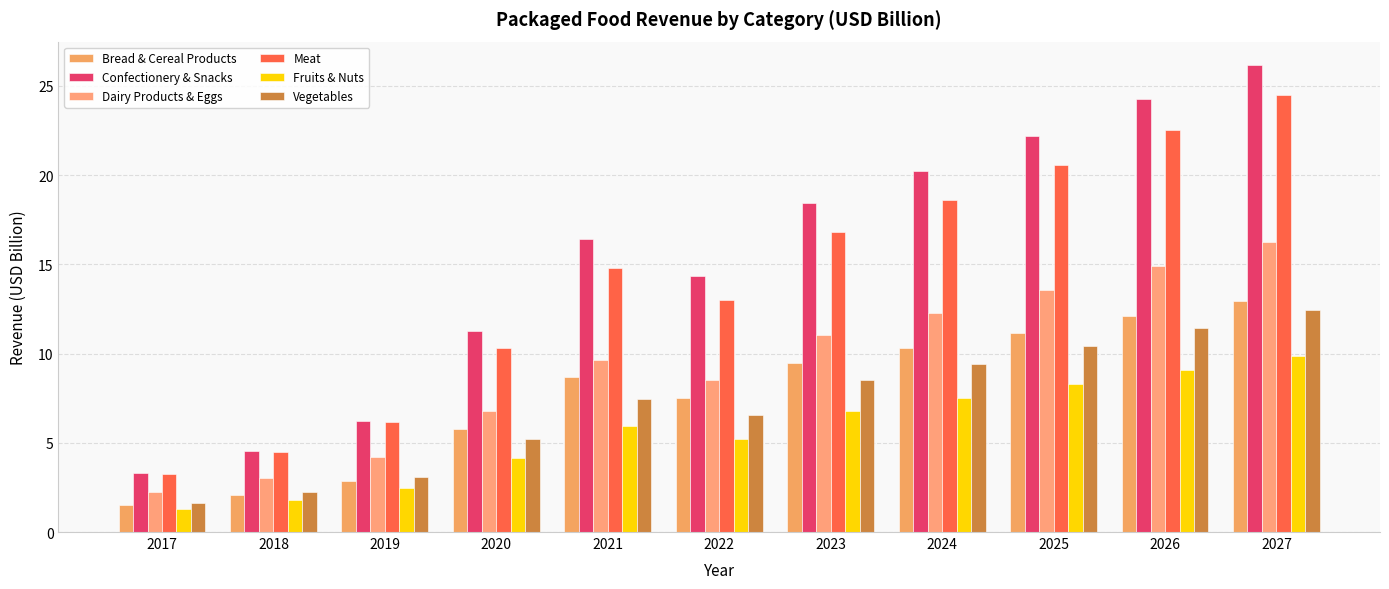

What is the average value of the Fruits & Nuts series?

5.7